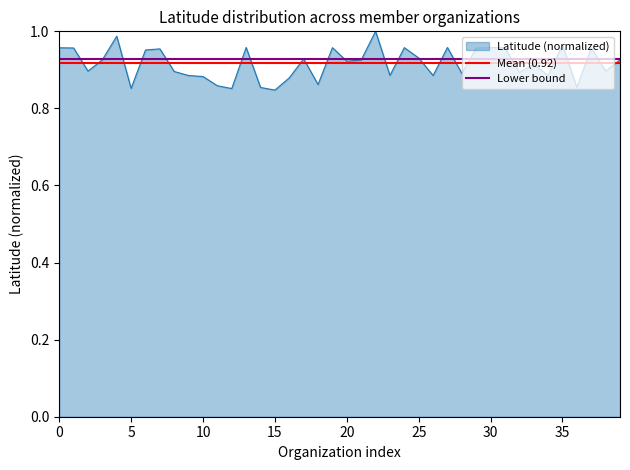

How many lines are shown in the chart?

2